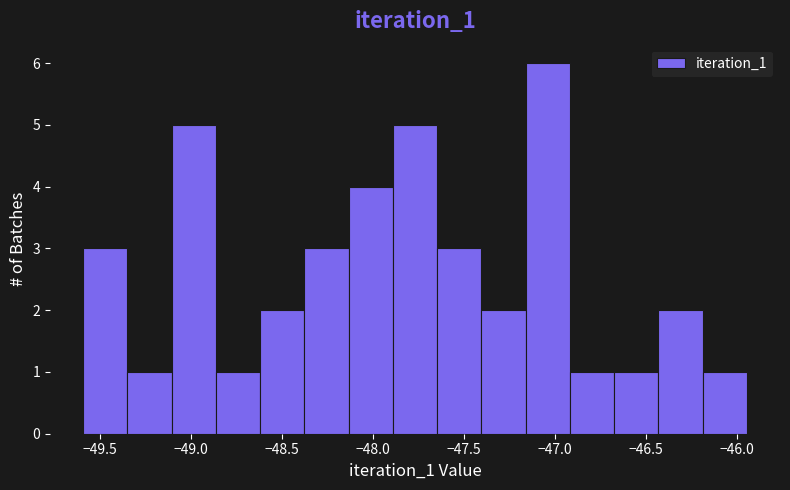

Reading left to right, list every bar in this chart as the range it spans on the x-axis followed by its height. Neither the bar edges nor the heights are printed on the chart, so give them approximately, as read against the axes.

-49.60 to -49.35: 3
-49.35 to -49.10: 1
-49.10 to -48.85: 5
-48.85 to -48.60: 1
-48.60 to -48.40: 2
-48.40 to -48.15: 3
-48.15 to -47.90: 4
-47.90 to -47.65: 5
-47.65 to -47.40: 3
-47.40 to -47.15: 2
-47.15 to -46.90: 6
-46.90 to -46.70: 1
-46.70 to -46.45: 1
-46.45 to -46.20: 2
-46.20 to -45.95: 1